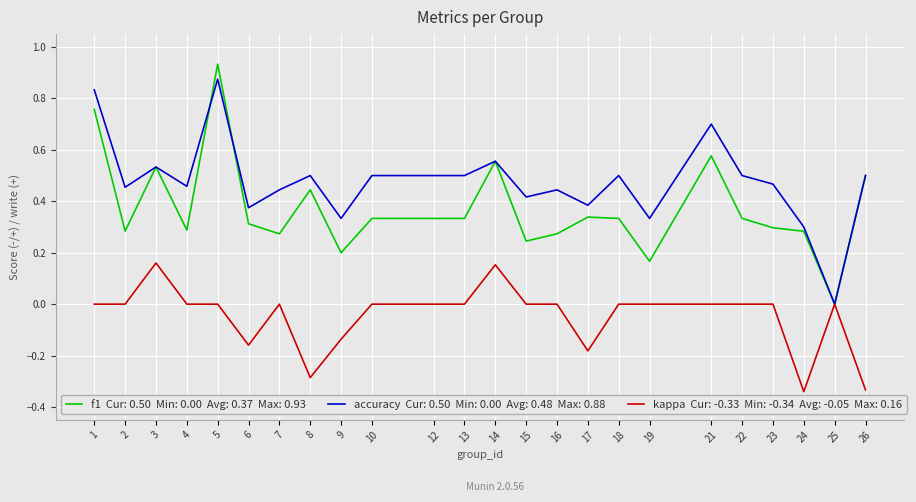

At which category is the sum across all series the highest?

5